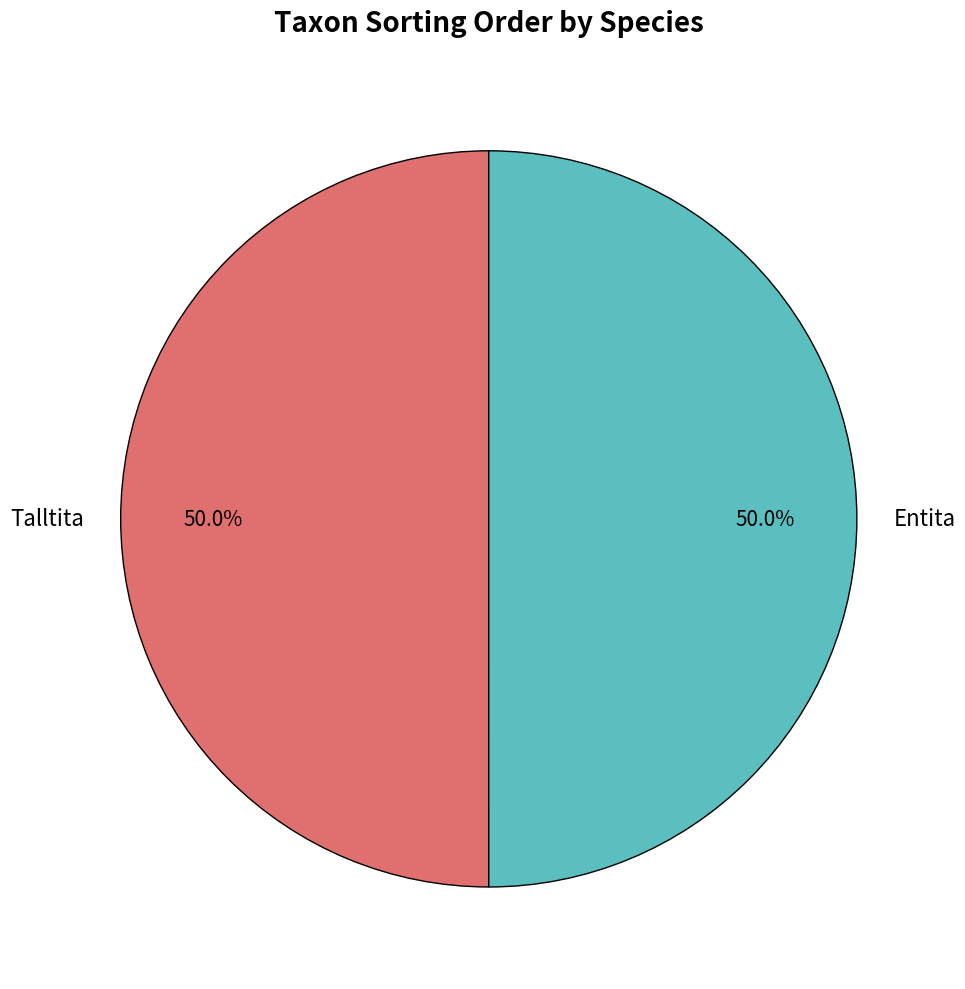

Approximately how many times larger is the value at Talltita compared to Entita?

1.0